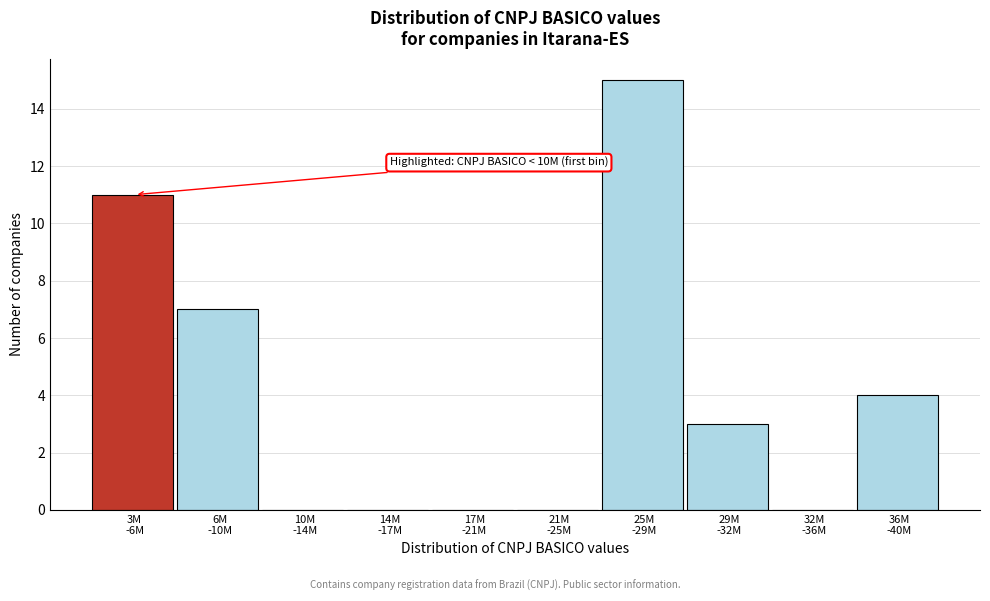

What is the maximum value shown in the chart?

15